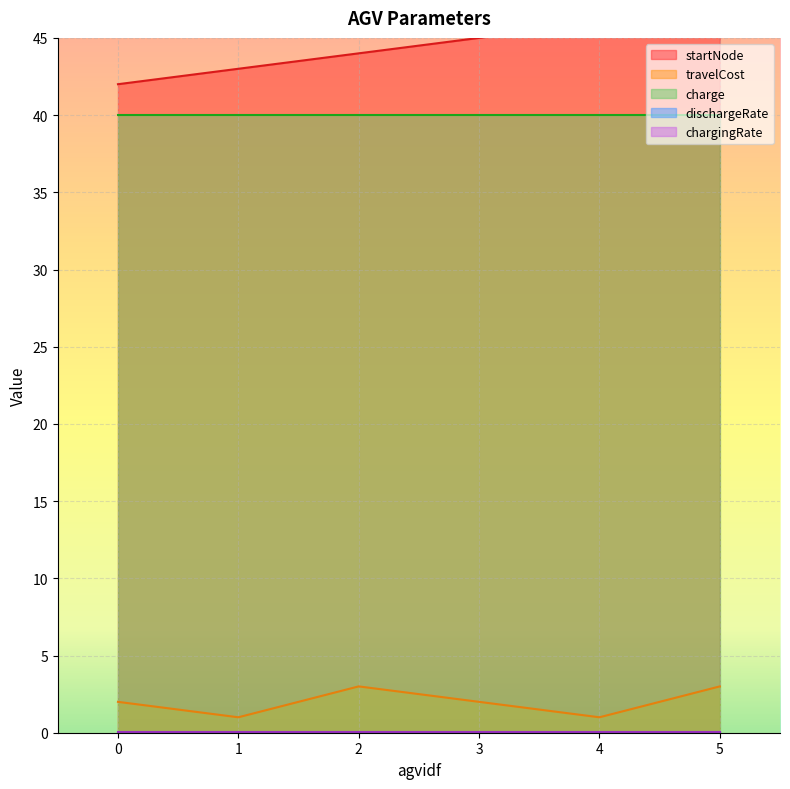

Between 2 and 1, which is larger?

2